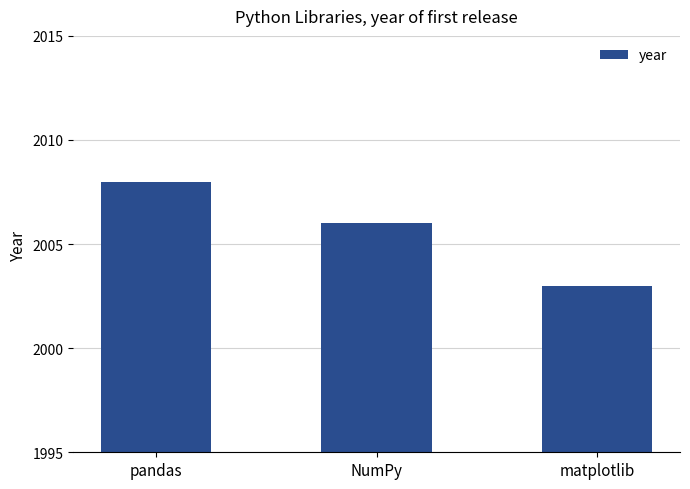

What is the maximum value shown in the chart?

2008